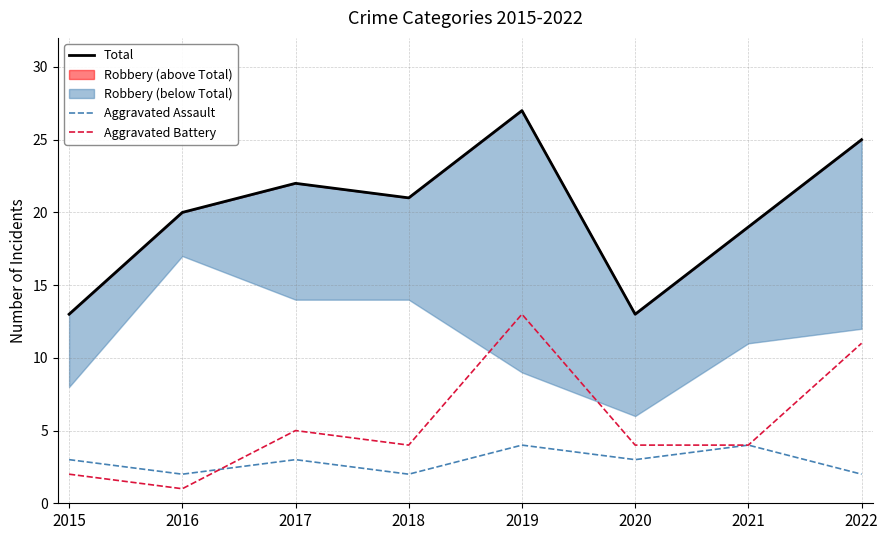

Reading left to right, list all the values displayed in this chart.

Total: 2015=13	2016=20	2017=22	2018=21	2019=27	2020=13	2021=19	2022=25
Aggravated Assault: 2015=3	2016=2	2017=3	2018=2	2019=4	2020=3	2021=4	2022=2
Aggravated Battery: 2015=2	2016=1	2017=5	2018=4	2019=13	2020=4	2021=4	2022=11